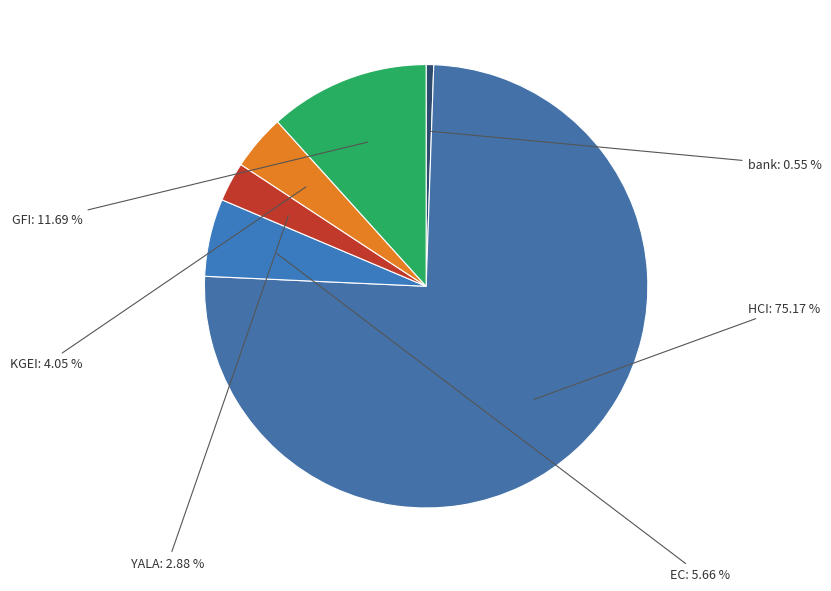

To the nearest percent, what portion does bank represent?

1%